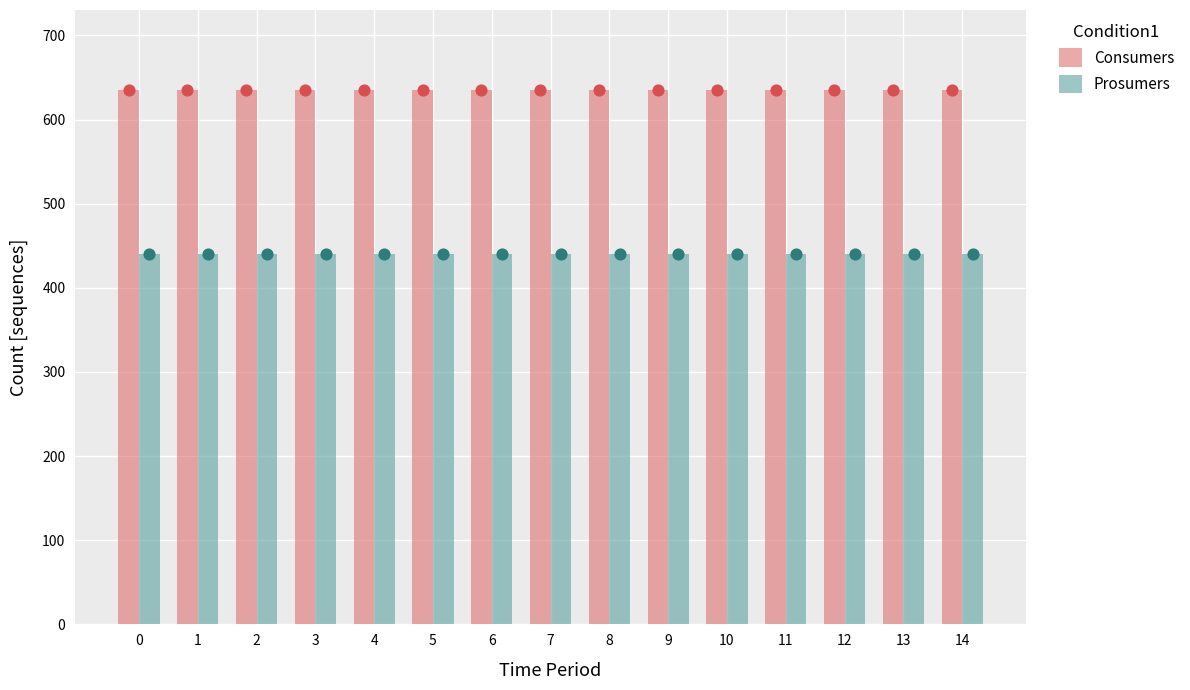

At how many categories does at least one series exceed 479?

15